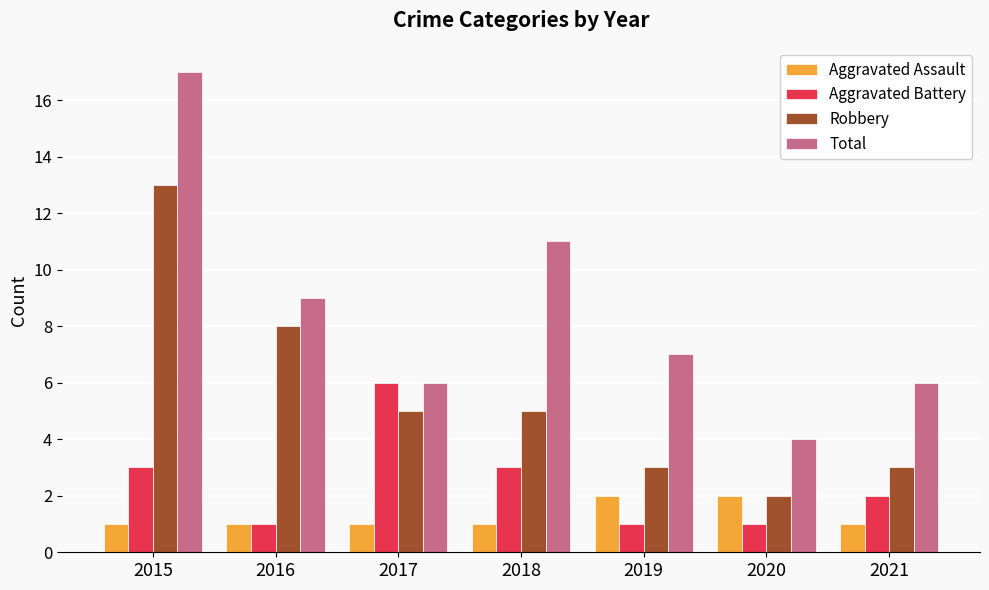

Read the Total value at 2021.

6